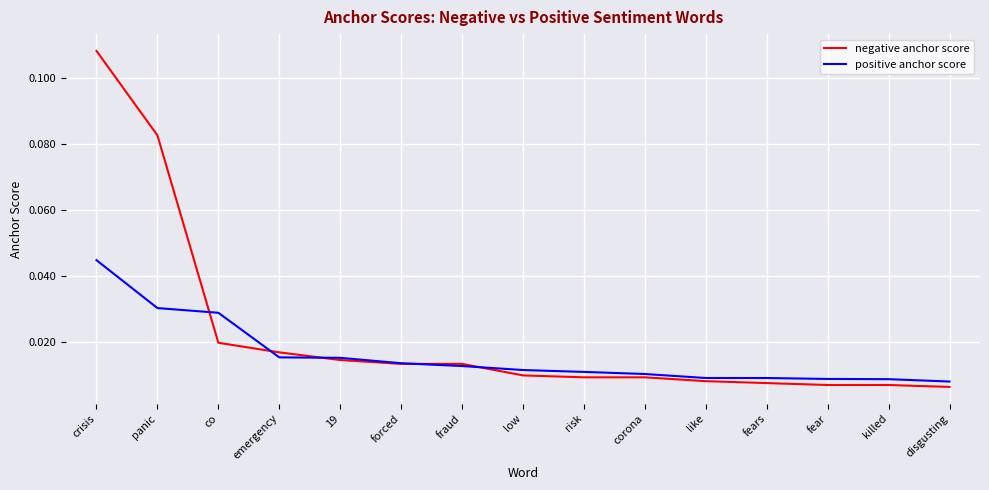

Which label corresponds to the largest value in the chart?

crisis